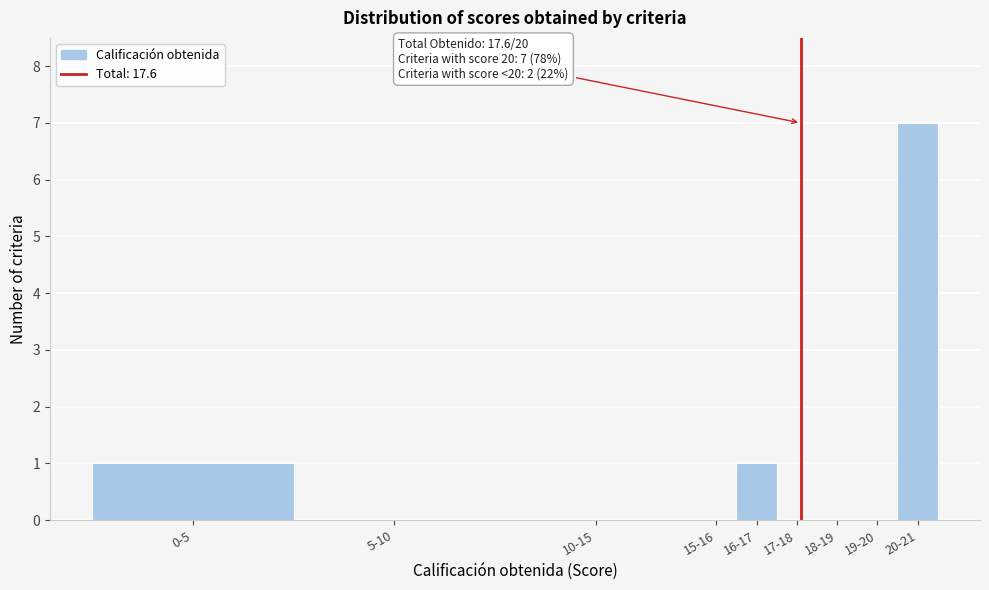

Reading left to right, extract all data points from this chart.

0-5=1	5-10=0	10-15=0	15-16=0	16-17=1	17-18=0	18-19=0	19-20=0	20-21=7